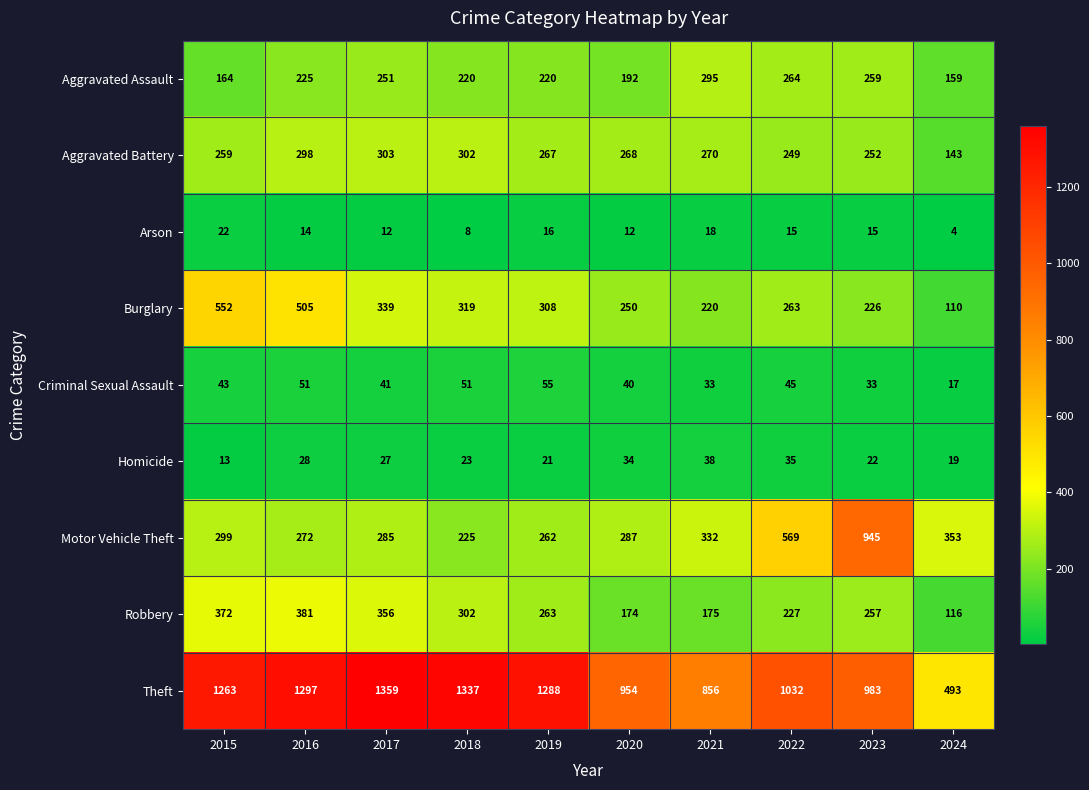

Rank the categories by Burglary value from highest to lowest.

2015, 2016, 2017, 2018, 2019, 2022, 2020, 2023, 2021, 2024